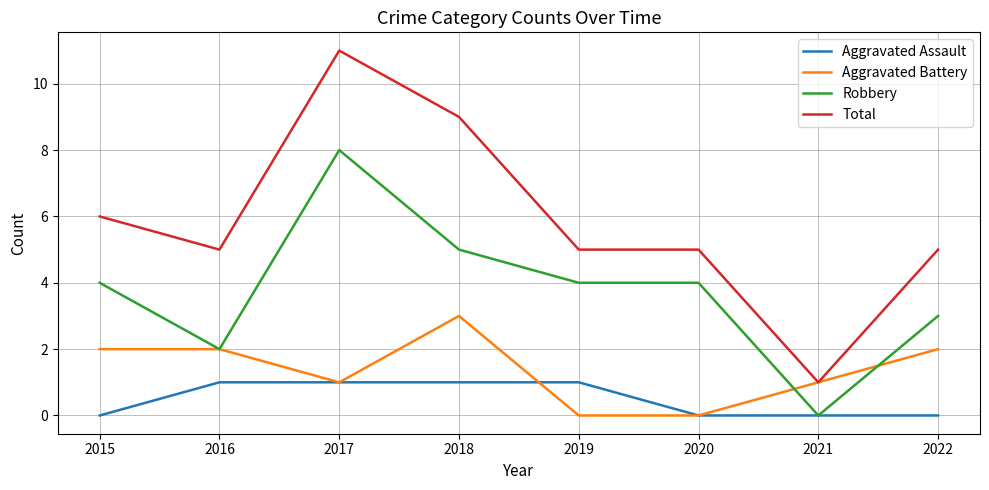

Reading left to right, what are all the values shown in this chart?

Aggravated Assault: 0	1	1	1	1	0	0	0
Aggravated Battery: 2	2	1	3	0	0	1	2
Robbery: 4	2	8	5	4	4	0	3
Total: 6	5	11	9	5	5	1	5